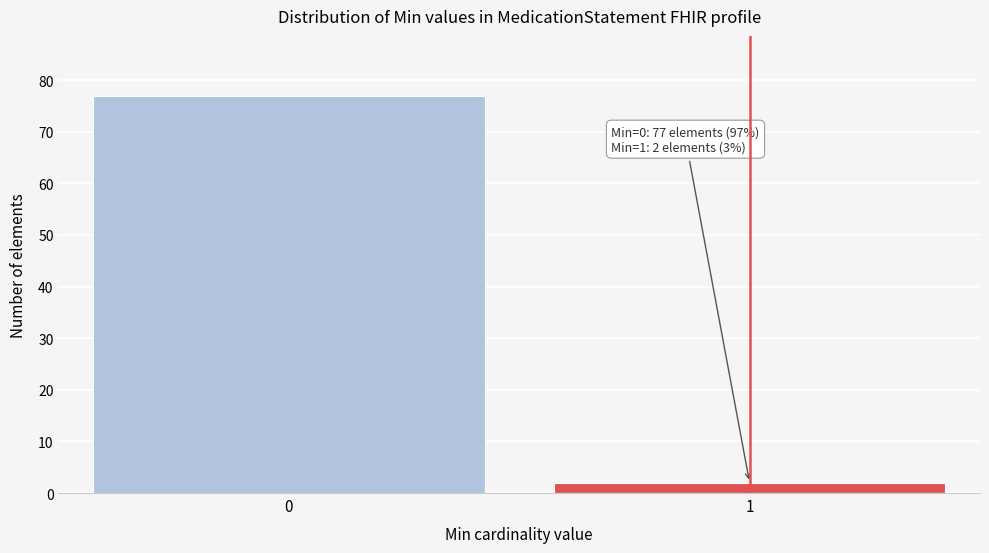

Reading left to right, list all the values displayed in this chart.

77	2